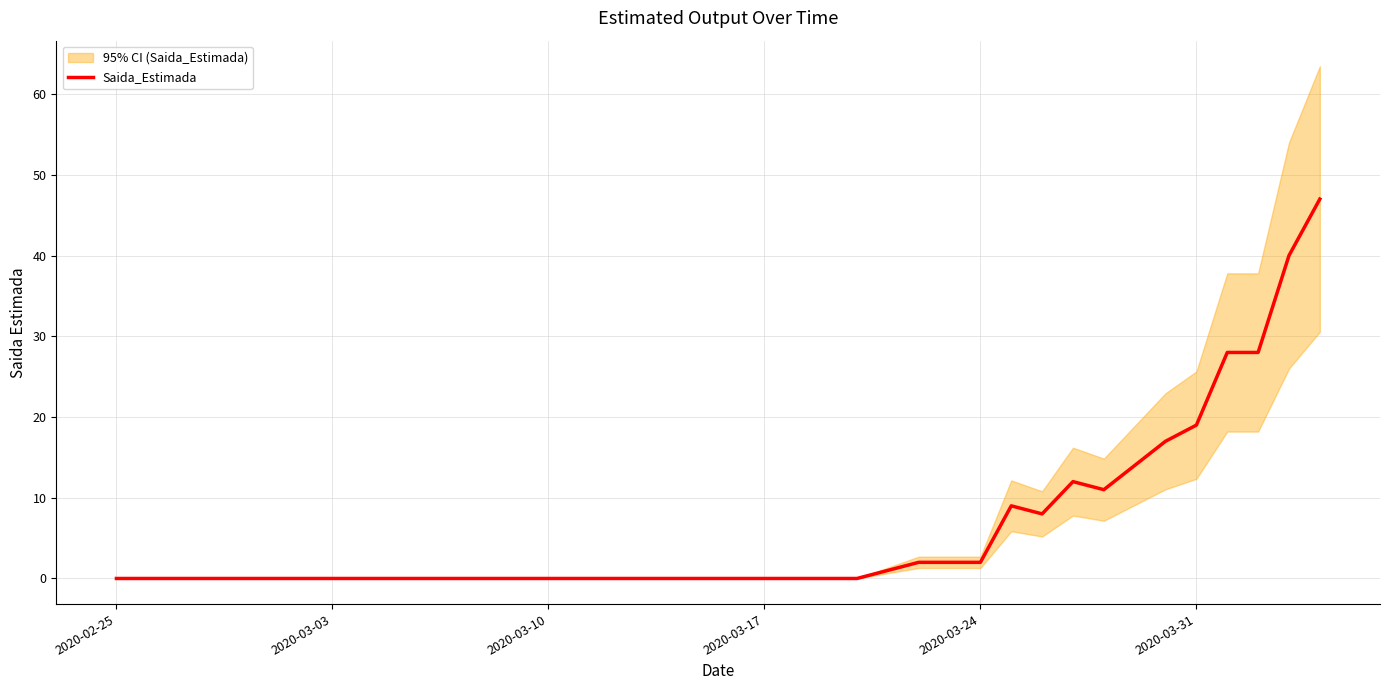

How many lines are shown in the chart?

1